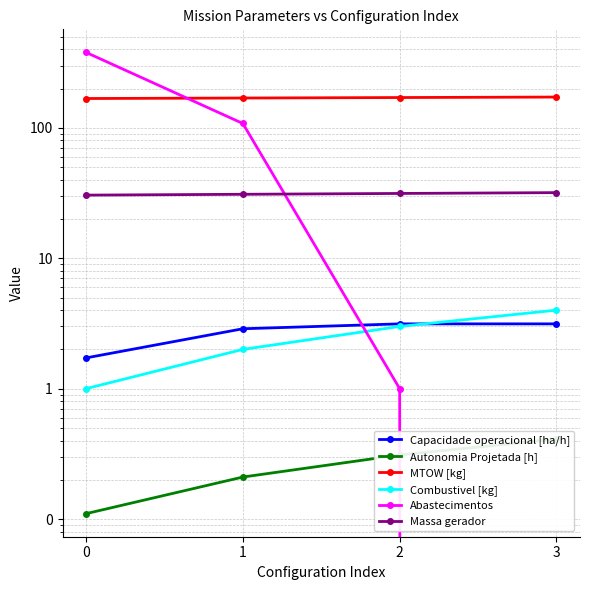

At which label is Combustivel [kg] closest to 2?

1